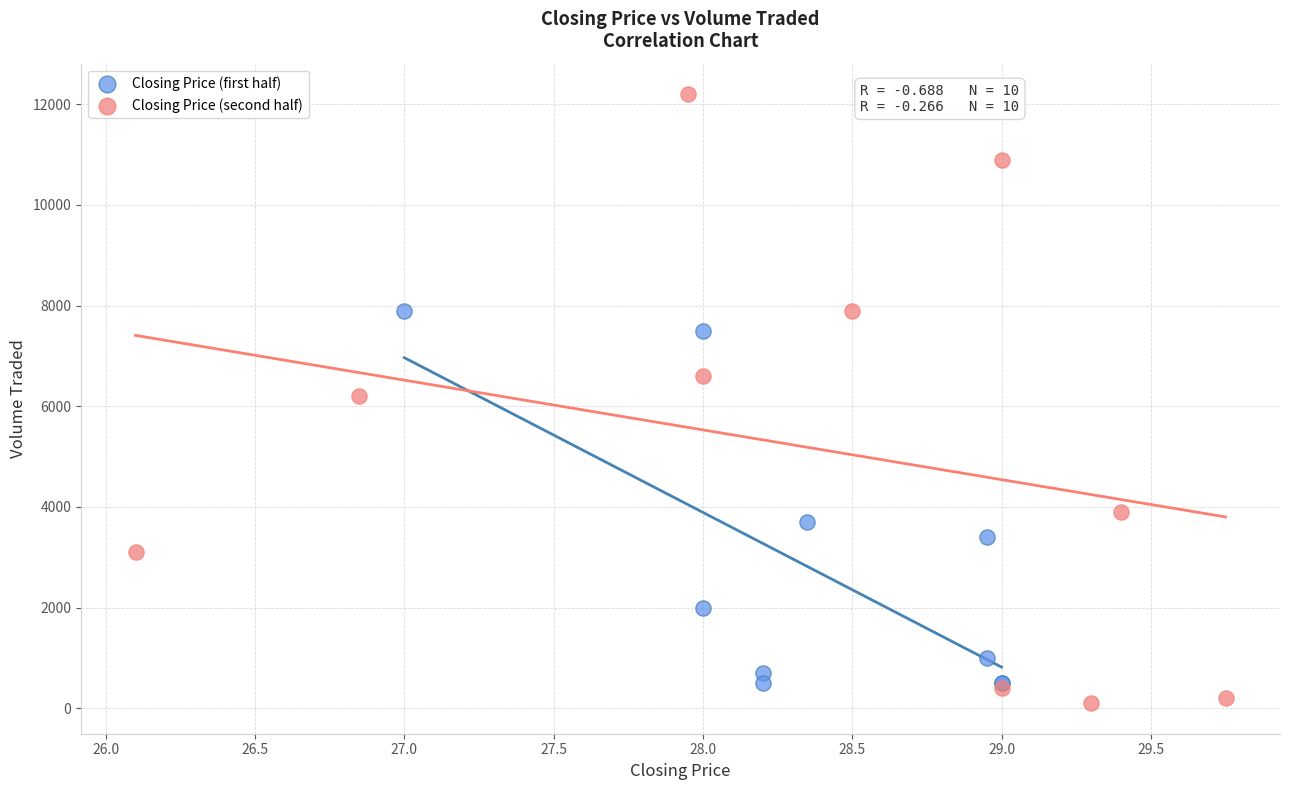

Which series contains the highest Y value?

Closing Price (second half)